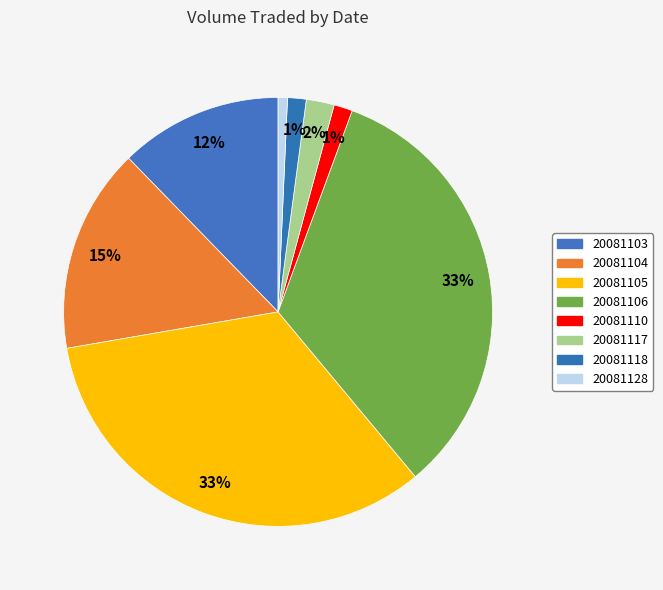

Which has a higher value, 20081128 or 20081110?

20081110